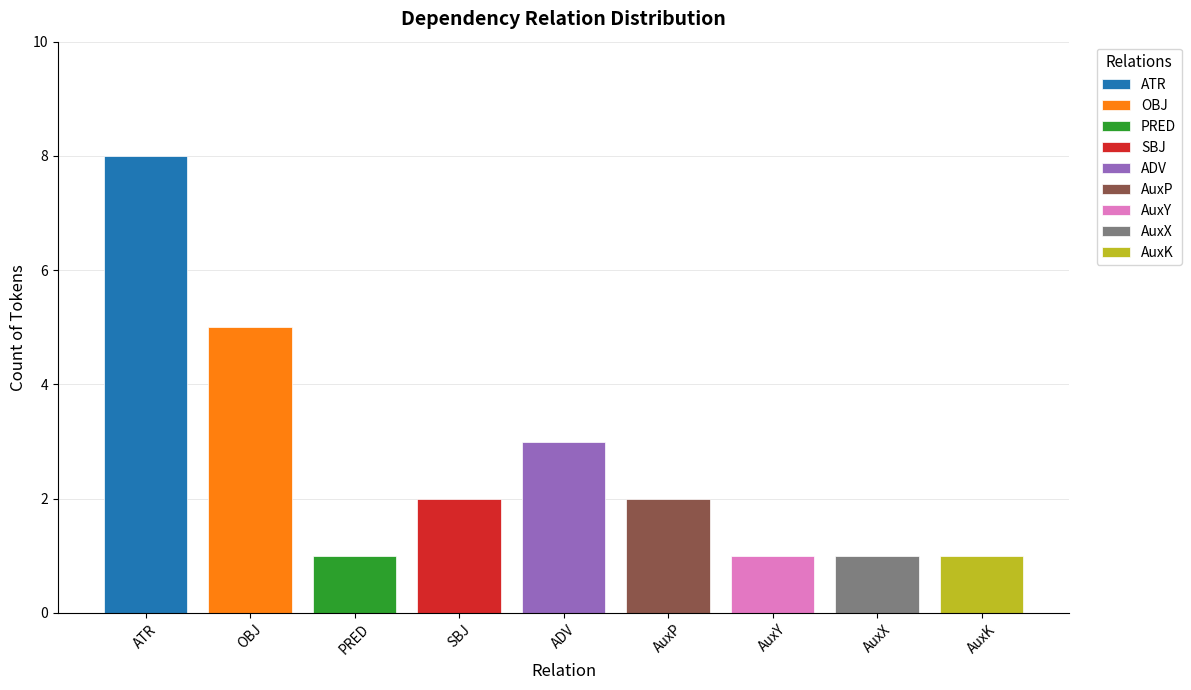

What value does the data have at SBJ?

2